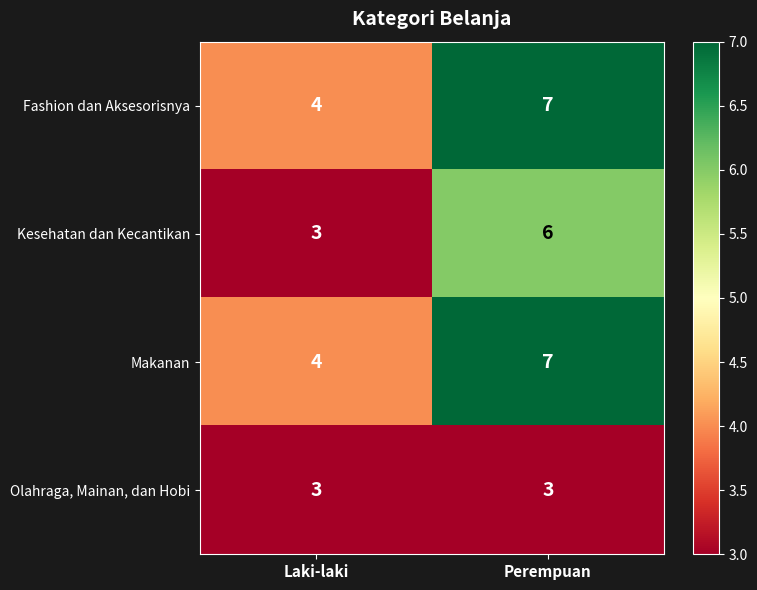

What is the spread (max minus min) of values at Perempuan?

4